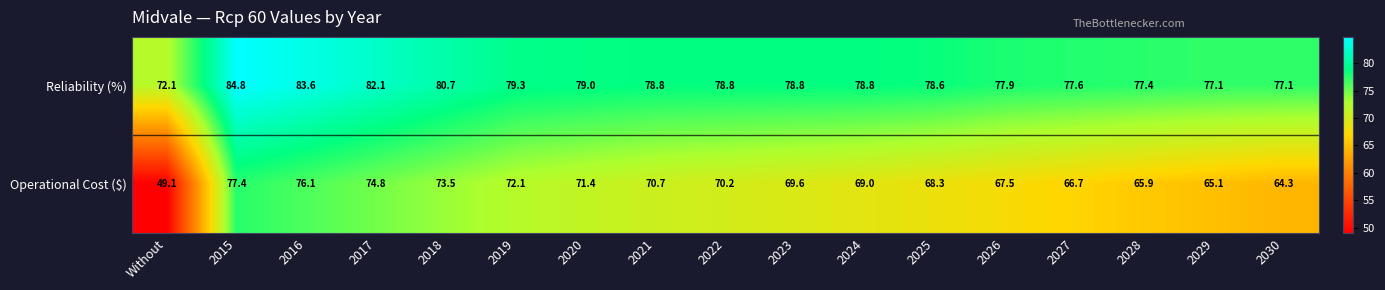

Which series has the largest total across all categories?

Reliability (%)